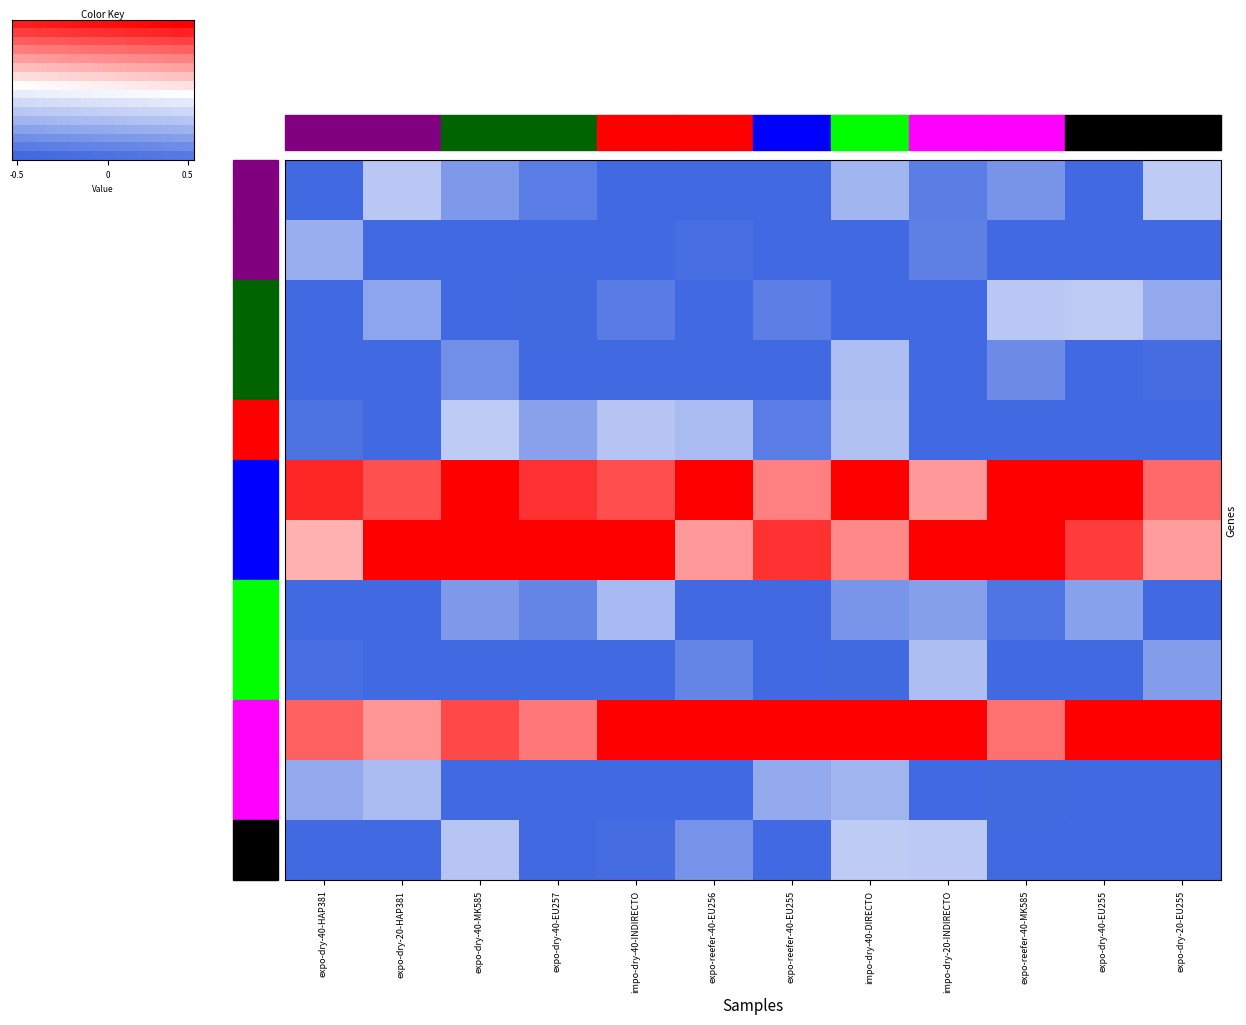

What is the maximum value shown in the chart?

1.0